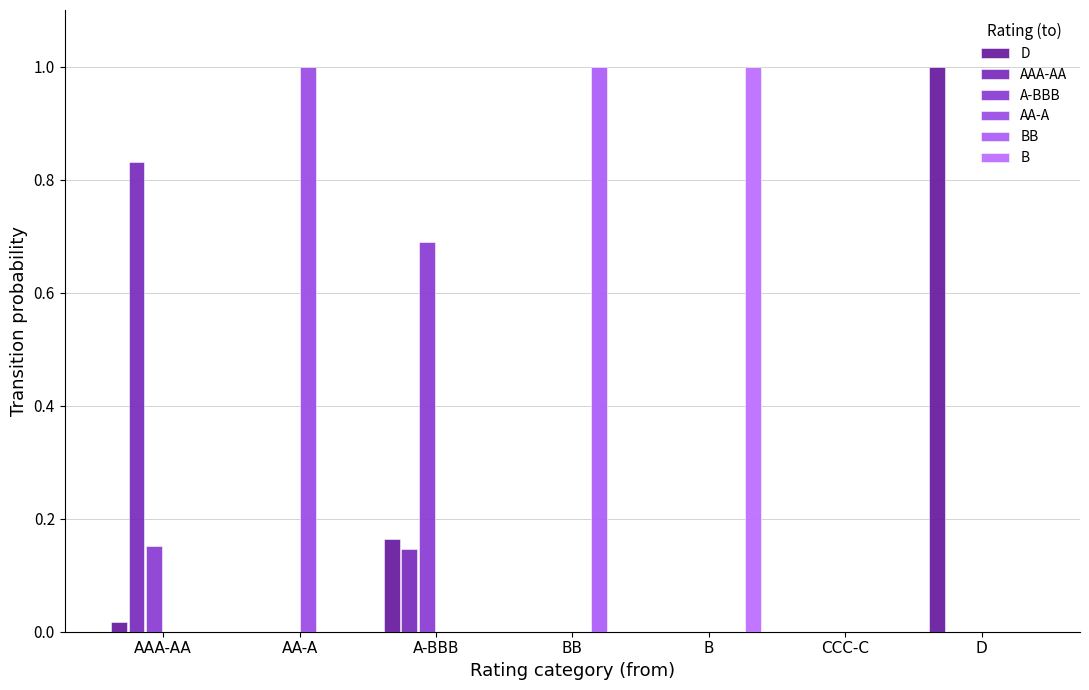

The value of A-BBB at A-BBB is 1.0. True or false?

False